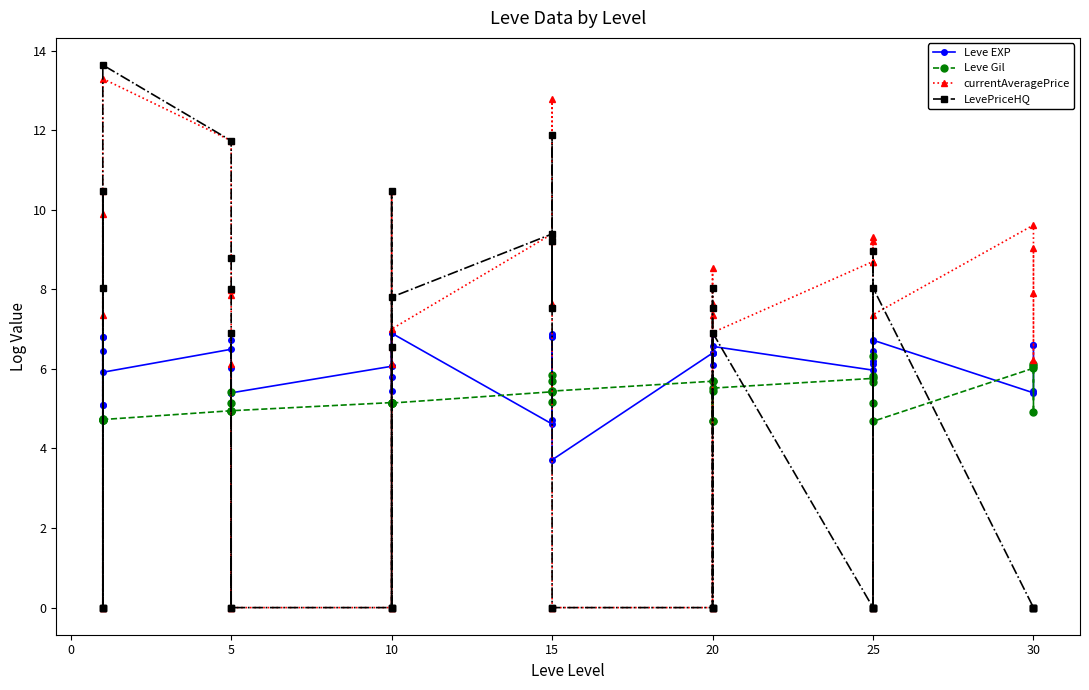

Reading left to right, list all the values displayed in this chart.

Leve EXP: 6.4	6.8	5.1	5.1	6.8	5.9	6.5	6.7	5.4	6.0	5.4	5.4	6.1	5.8	5.4	6.9	6.1	6.9	4.6	6.8	4.7	6.8	6.9	3.7	6.4	6.1	6.4	6.4	6.9	6.6	6.0	6.1	6.2	6.7	6.4	6.7	5.4	5.4	6.6	6.6
Leve Gil: 4.7	4.7	4.7	4.7	4.7	4.7	4.9	5.4	4.9	4.9	5.1	4.9	5.2	5.1	5.1	5.1	5.2	5.1	5.4	5.2	5.7	5.4	5.8	5.4	5.7	4.7	5.5	5.7	4.7	5.5	5.8	5.7	5.2	5.8	6.3	4.7	6.0	6.1	4.9	6.1
currentAveragePrice: 9.9	10.5	7.4	0.0	0.0	13.3	11.7	7.9	8.0	0.0	6.1	0.0	0.0	10.5	6.6	0.0	6.1	7.0	9.4	9.2	7.6	12.8	0.0	0.0	0.0	7.6	7.4	0.0	8.5	6.9	8.7	9.3	9.2	8.7	0.0	7.4	9.6	6.2	7.9	9.0
LevePriceHQ: 0.0	10.5	8.0	0.0	0.0	13.6	11.7	8.8	8.0	0.0	6.9	0.0	0.0	10.5	6.6	0.0	0.0	7.8	9.4	9.2	7.5	11.9	0.0	0.0	0.0	7.5	8.0	0.0	0.0	6.9	0.0	0.0	0.0	9.0	0.0	8.0	0.0	0.0	0.0	0.0